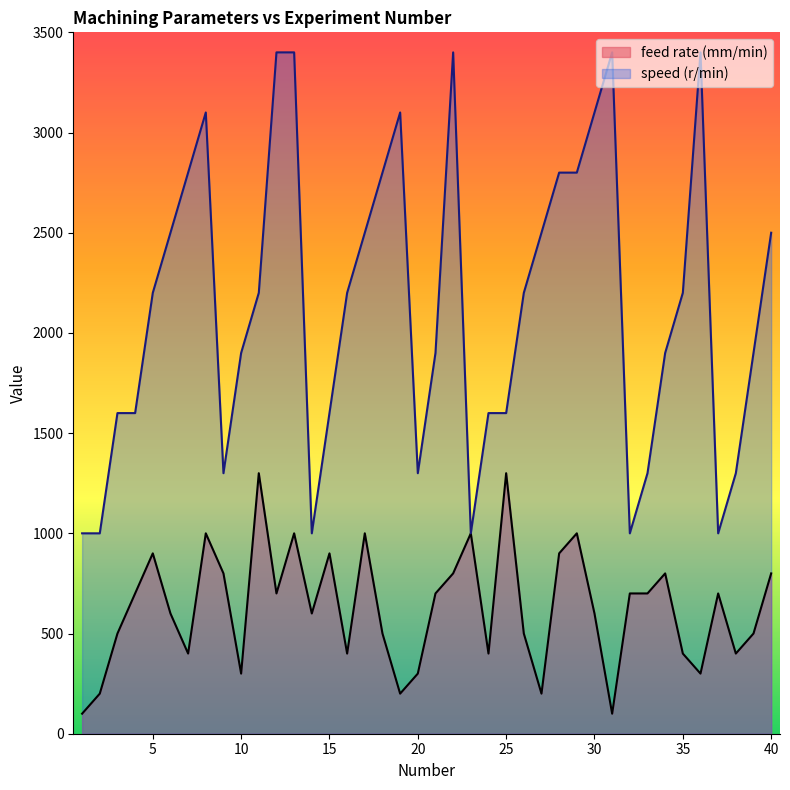

Where is feed rate (mm/min) nearest to the value 700?

4